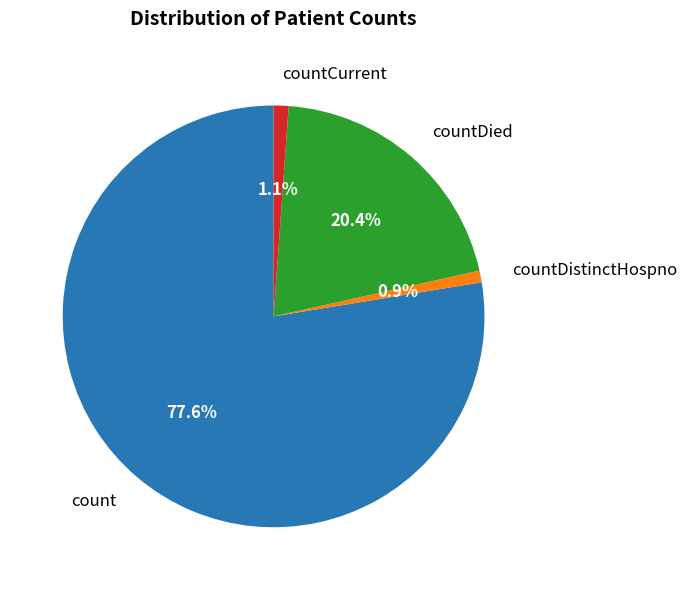

What is the ratio of the value at count to the value at countDied?

3.8